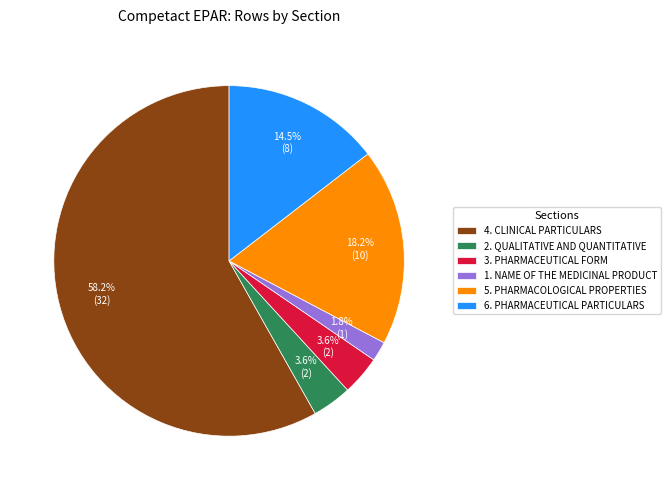

What percentage do 5. PHARMACOLOGICAL PROPERTIES and 2. QUALITATIVE AND QUANTITATIVE together represent?

21.8%